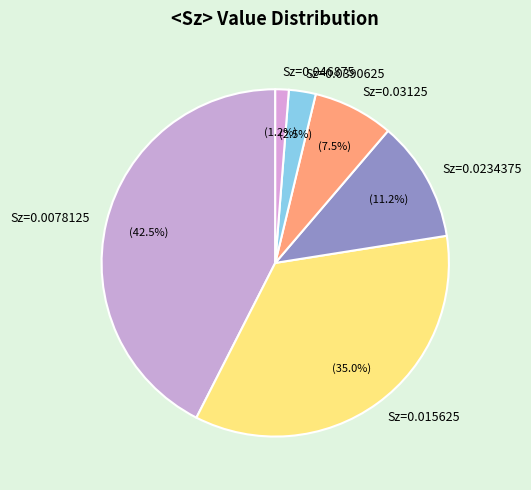

Does Sz=0.0078125 represent more than half of the total?

No